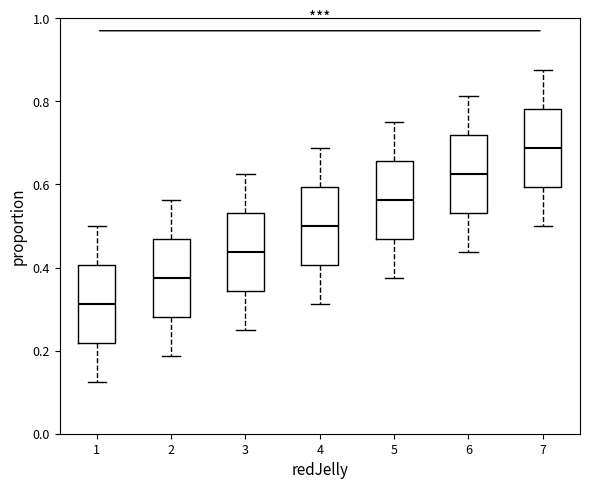

Reading left to right, read every box against the y-axis: the position of its median line, the range the box covers, and the ends of its whiskers. The values are not printed on the chart, so give them approximately, as read against the axis.

1: median 0.32, box 0.22 to 0.40, whiskers 0.12 to 0.50
2: median 0.38, box 0.28 to 0.46, whiskers 0.18 to 0.56
3: median 0.44, box 0.34 to 0.54, whiskers 0.26 to 0.62
4: median 0.50, box 0.40 to 0.60, whiskers 0.32 to 0.68
5: median 0.56, box 0.46 to 0.66, whiskers 0.38 to 0.76
6: median 0.62, box 0.54 to 0.72, whiskers 0.44 to 0.82
7: median 0.68, box 0.60 to 0.78, whiskers 0.50 to 0.88